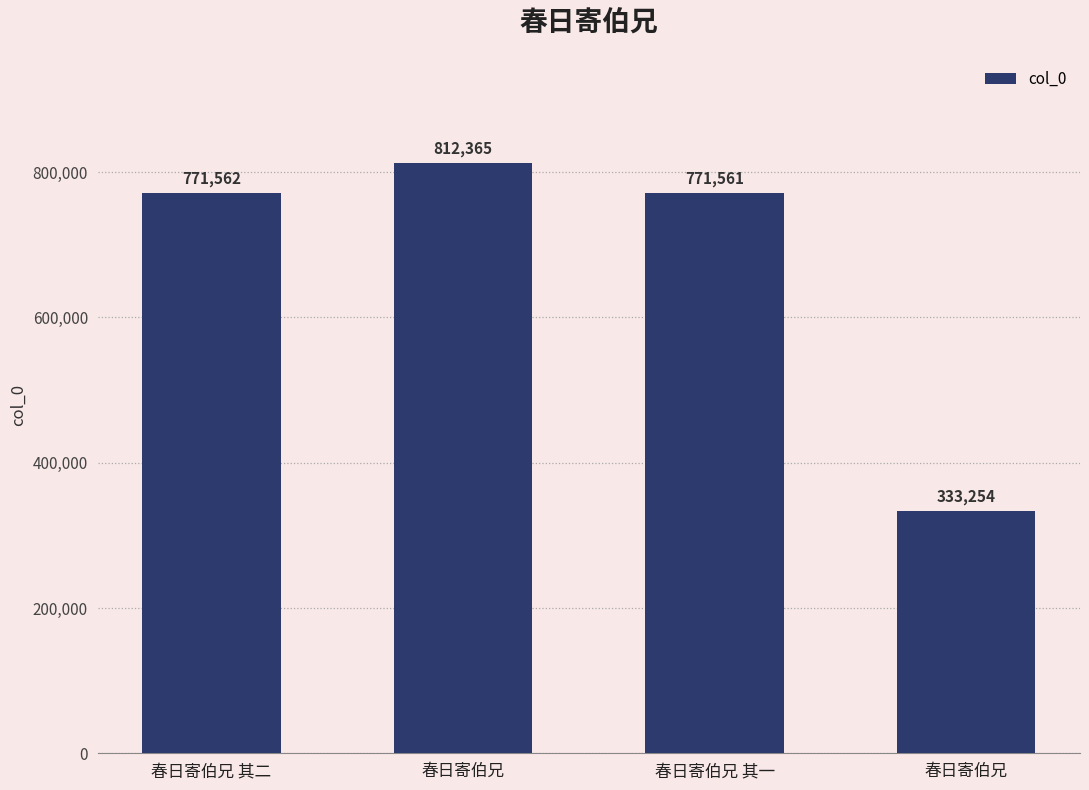

Is it true that the value at 春日寄伯兄 is 545203?

False